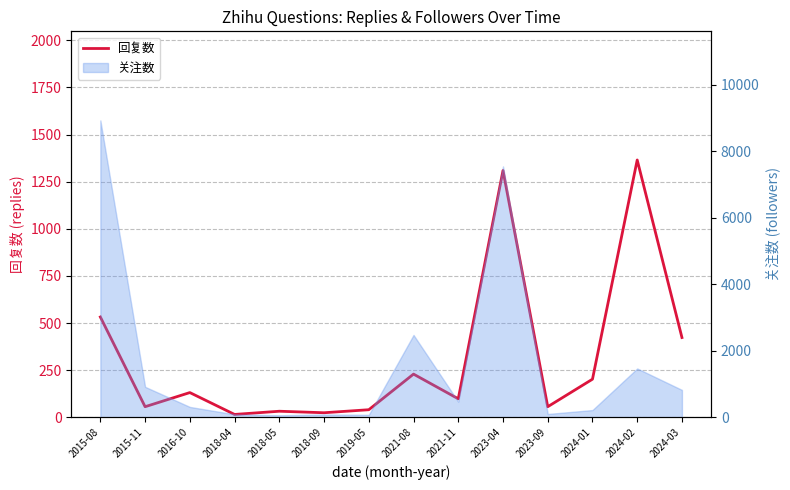

Reading left to right, list all the values displayed in this chart.

532	56	131	15	32	24	40	229	98	1309	56	202	1365	423